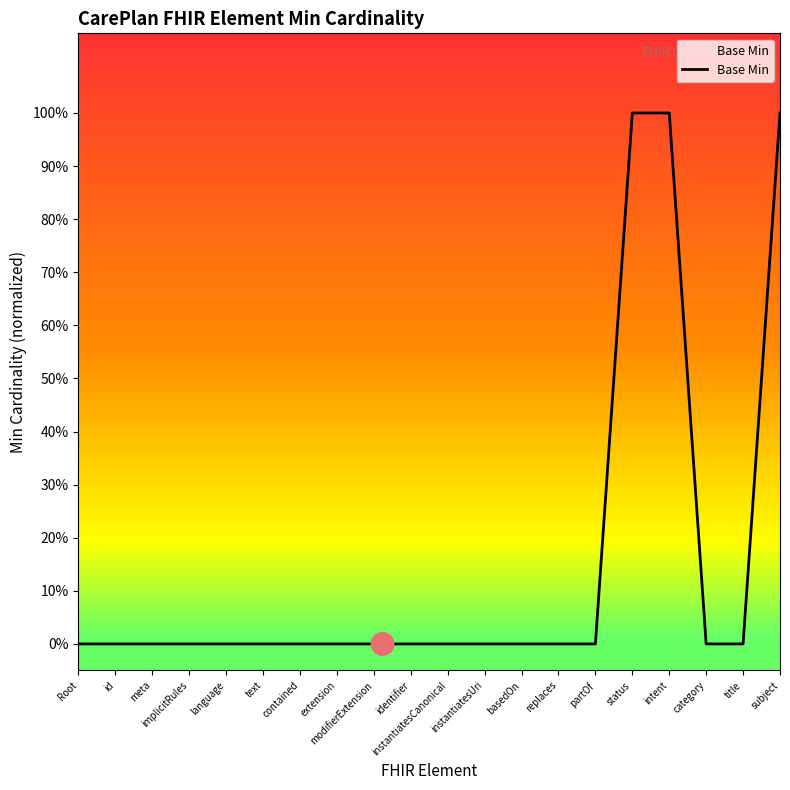

What is the ratio of the value at subject to the value at status?

1.0